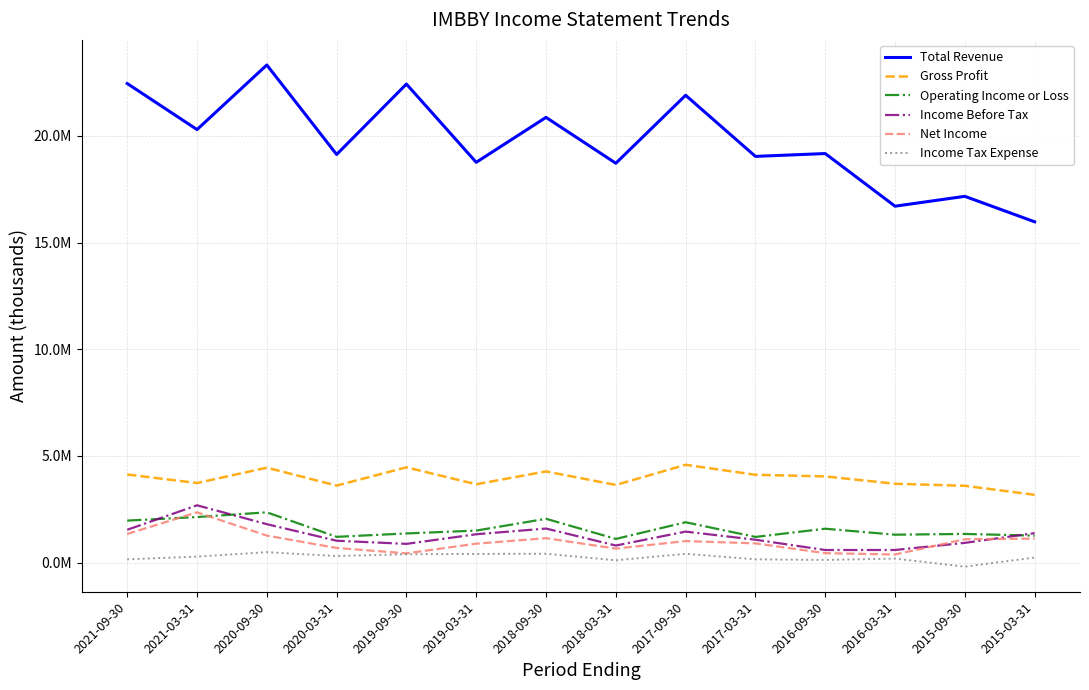

What is the difference between the maximum and second lowest values in the Net Income series?

1922800